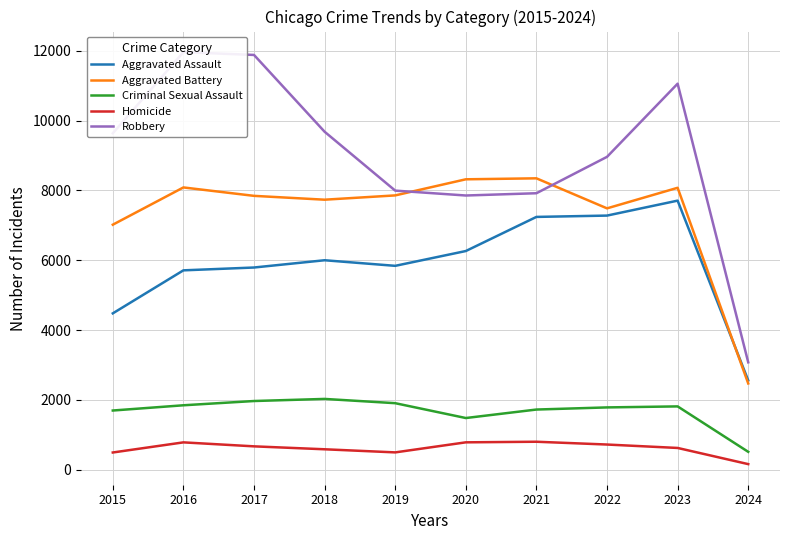

At which category is the sum across all series the highest?

2023